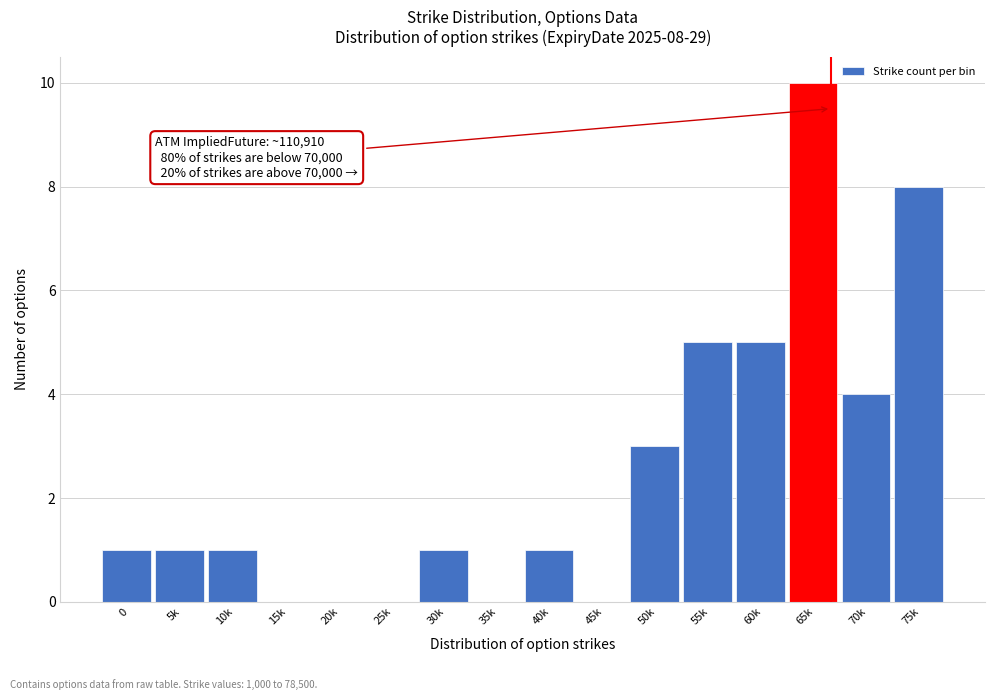

Reading left to right, transcribe all the data shown in this chart.

0=1	5k=1	10k=1	15k=0	20k=0	25k=0	30k=1	35k=0	40k=1	45k=0	50k=3	55k=5	60k=5	65k=10	70k=4	75k=8